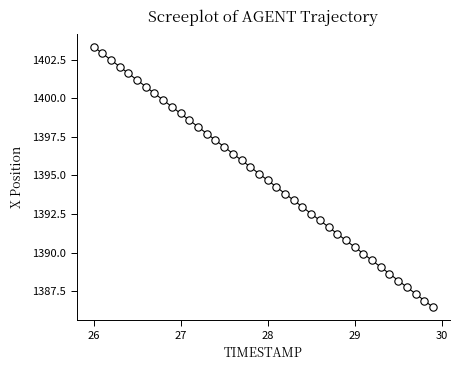

What is the range of X values (max minus min)?

3.9